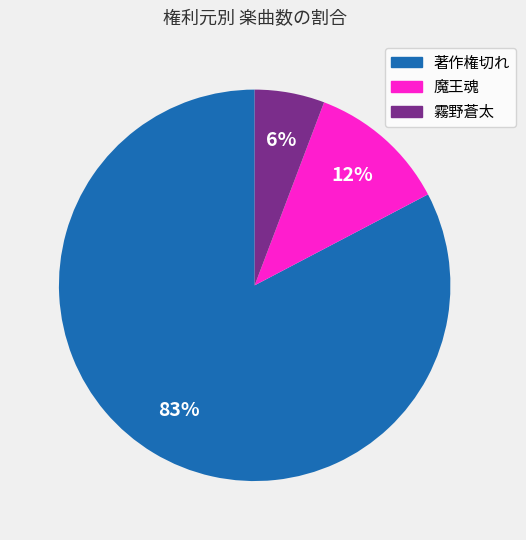

Combined, do 著作権切れ and 霧野蒼太 account for over 50%?

Yes